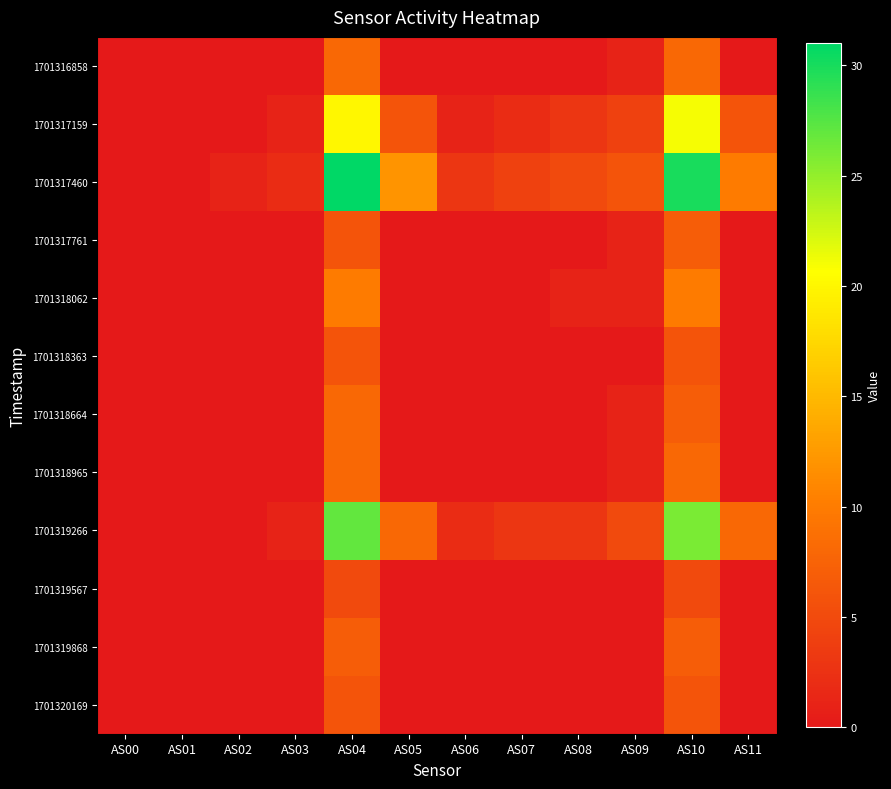

Which series changed the most between AS05 and AS06?

1701317460